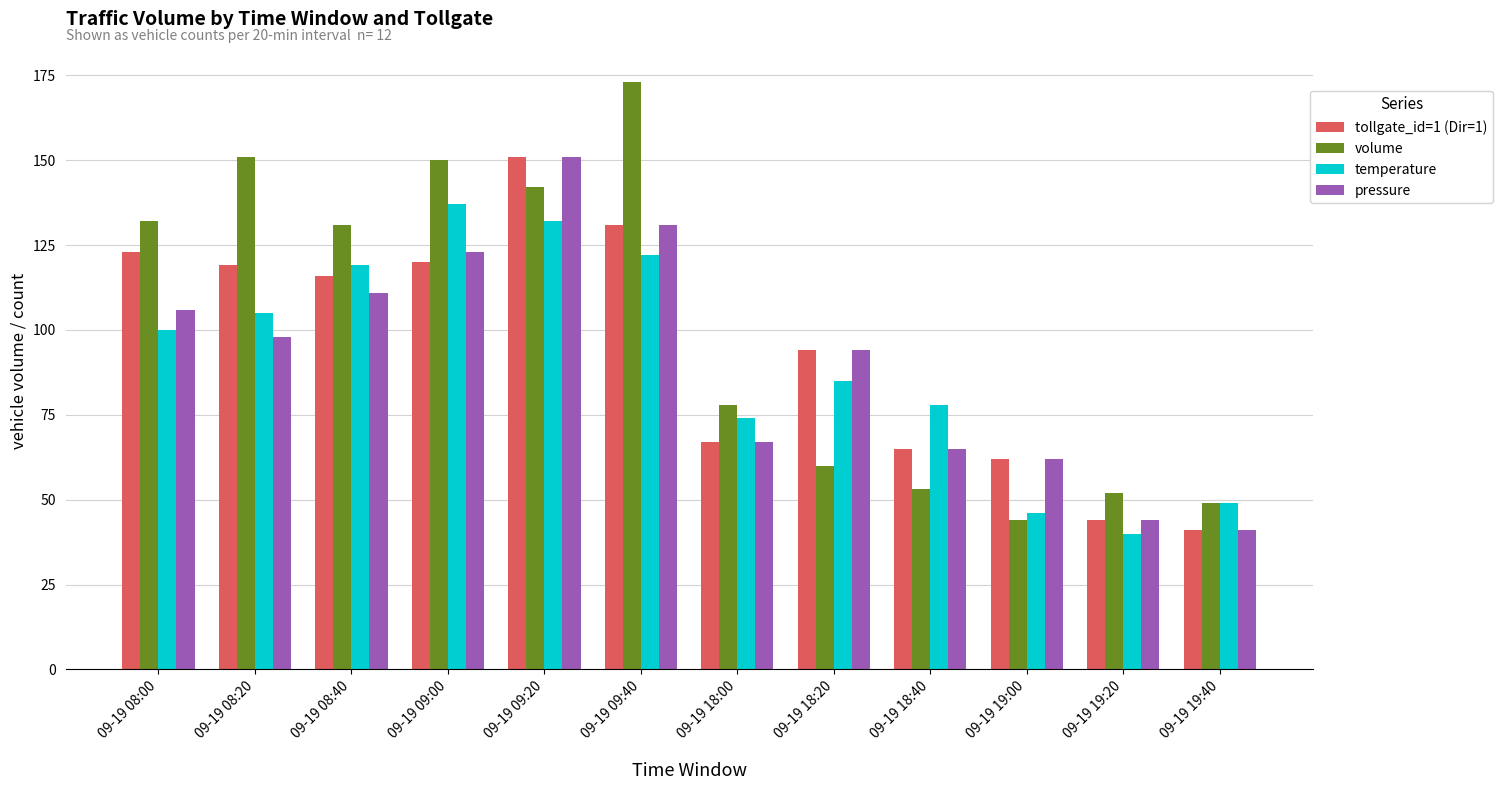

What is the total value across all series at 09-19 19:40?

180